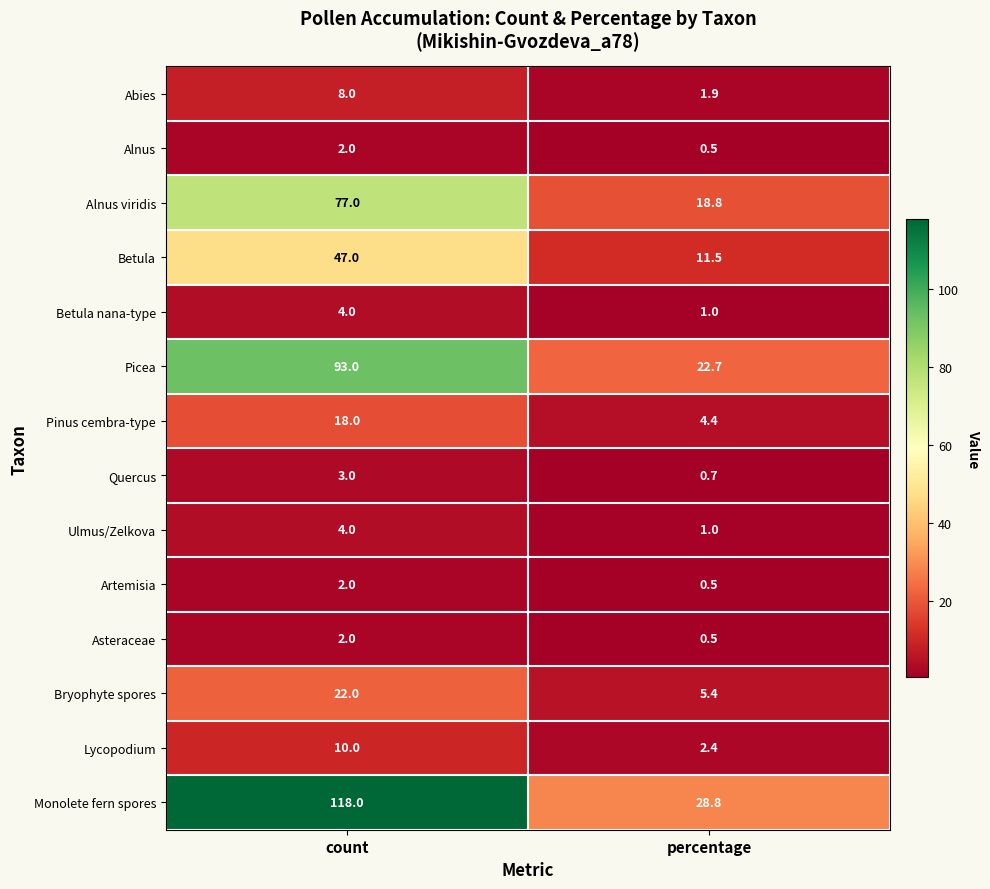

Read the Alnus viridis value at count.

77.0